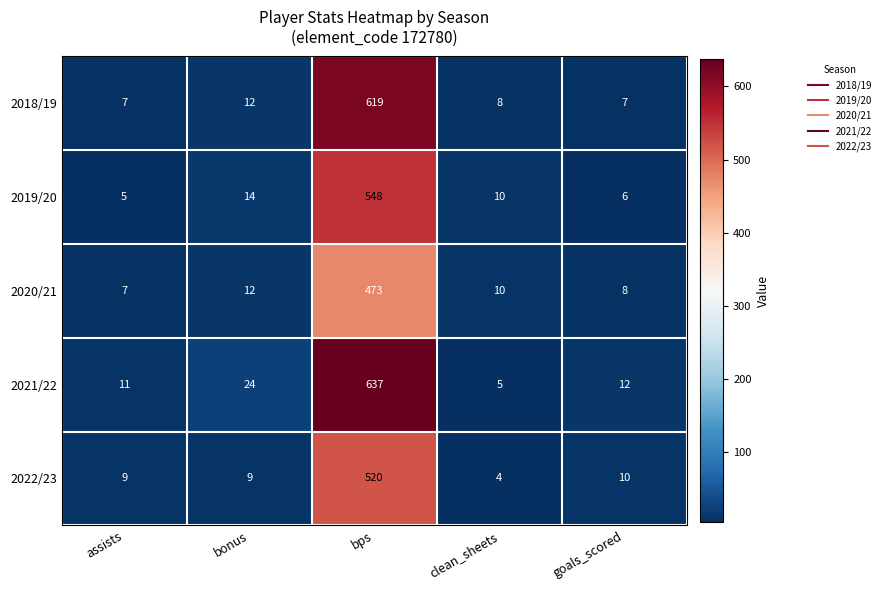

The 2020/21 series shows 8 at goals_scored. True or false?

True